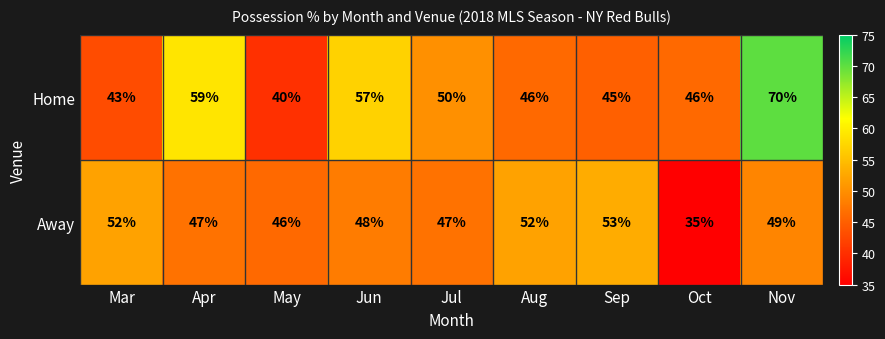

How many values in the Away series are below 48?

4